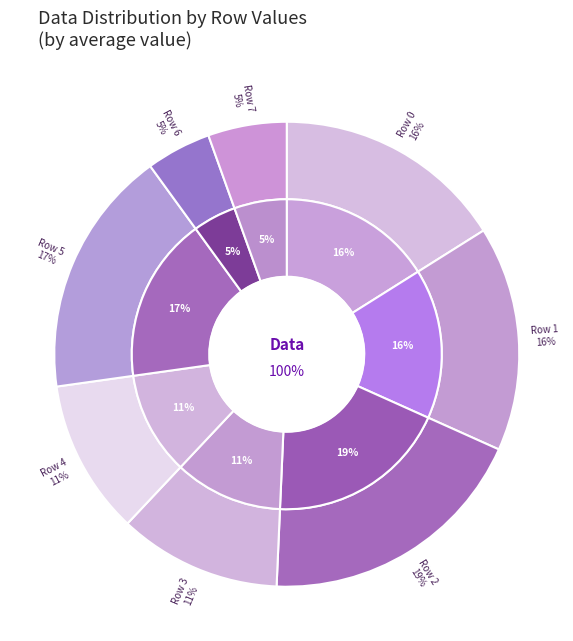

True or false: Row 4 accounts for 1% of the total.

False